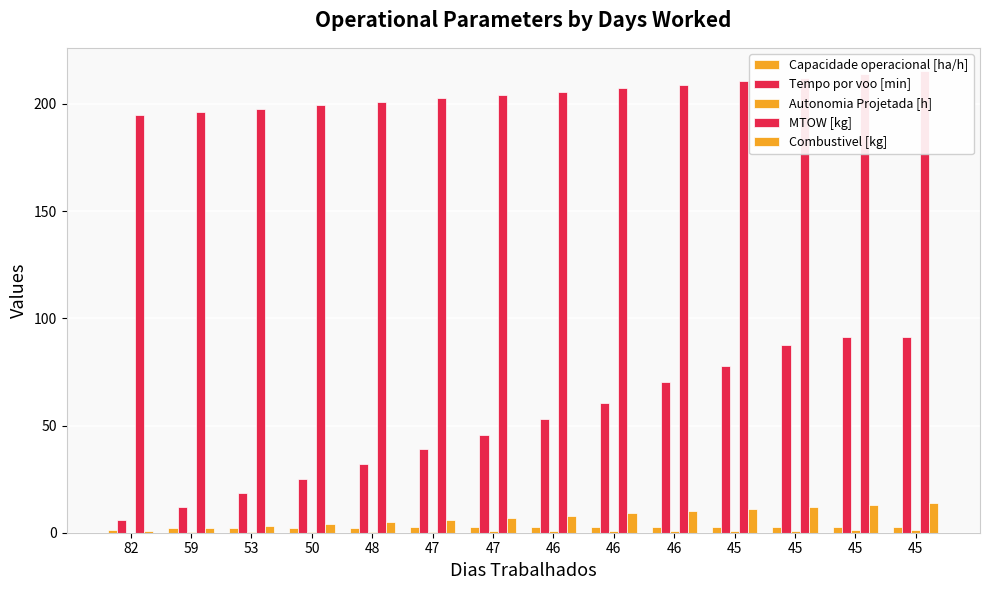

The value of Capacidade operacional [ha/h] at 53 is 3.2. True or false?

False